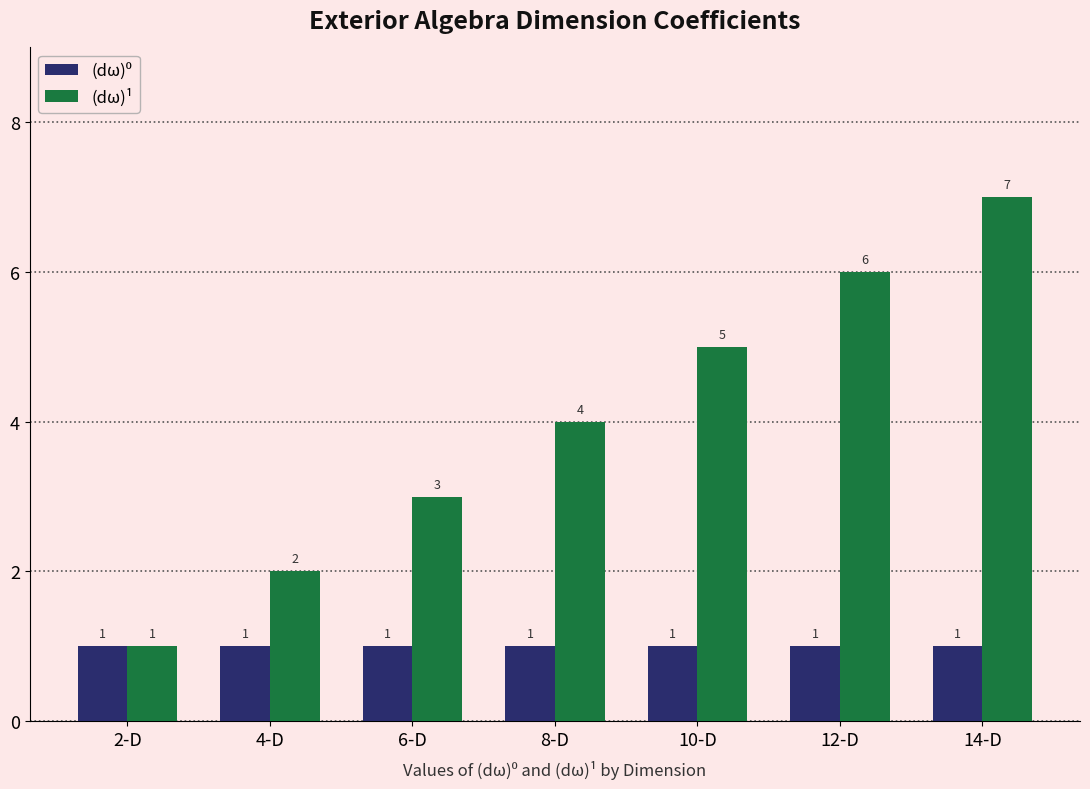

Which series has the largest range (max minus min)?

(dω)¹